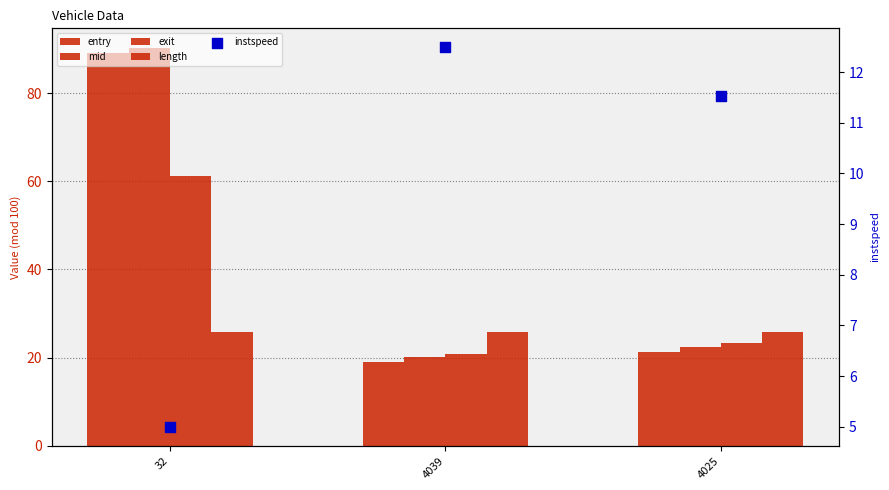

Is the value of entry at 4039 greater than the value of length at 32?

No